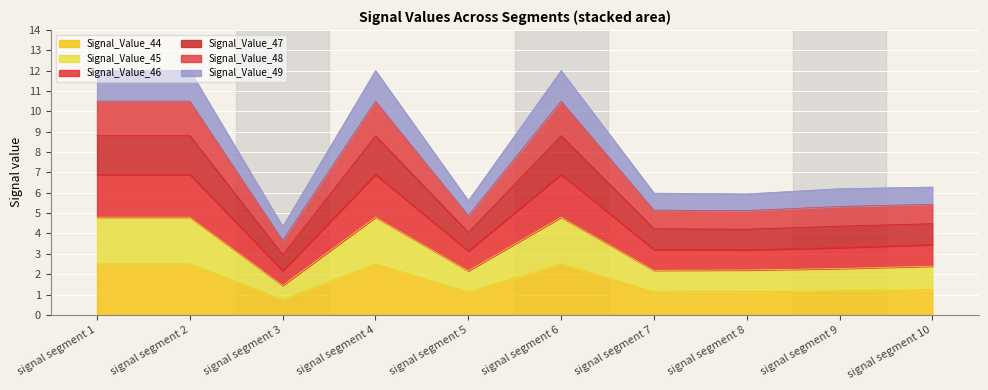

True or false: Signal_Value_45 and Signal_Value_44 intersect in this chart.

False